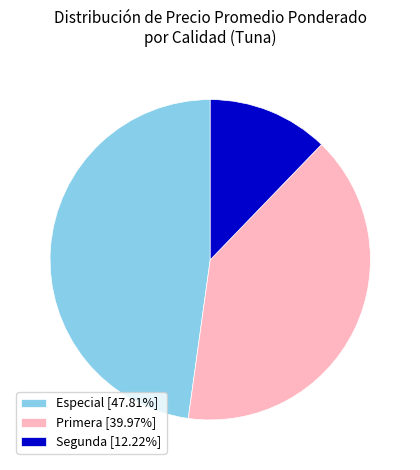

Do Segunda [12.22%] and Primera [39.97%] together represent more than half of the pie?

Yes